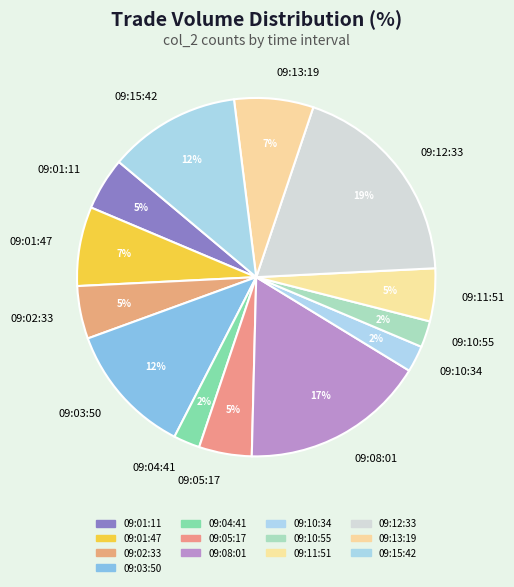

How many slices are in this pie chart?

13